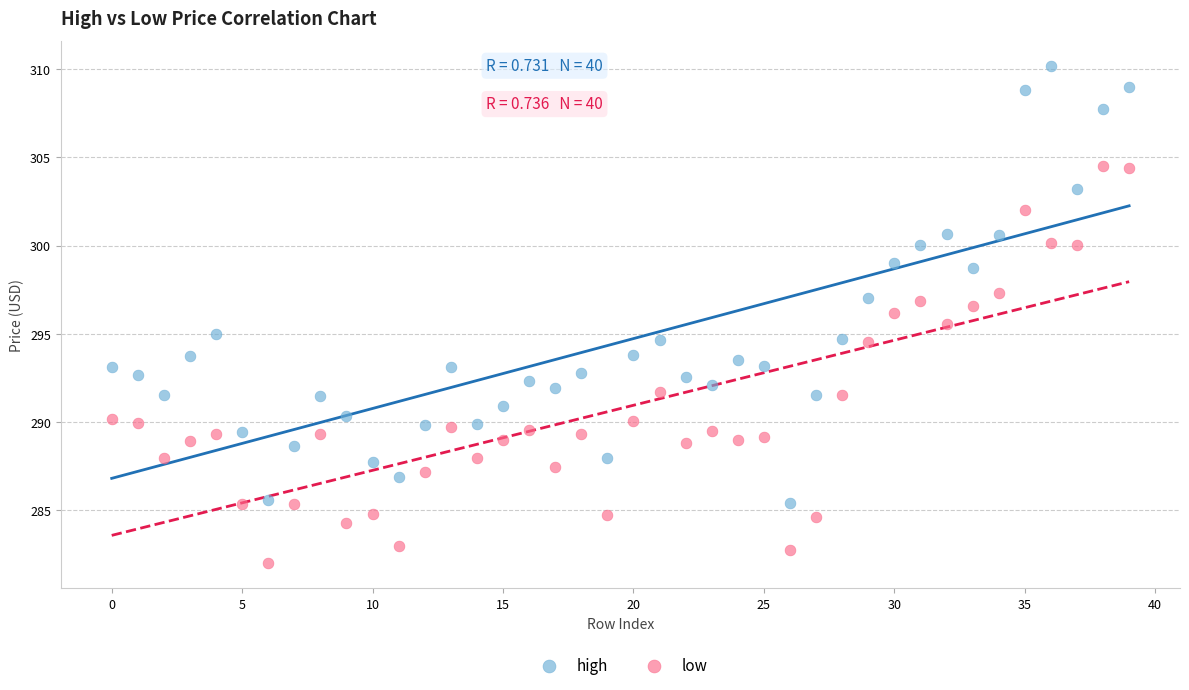

Which series contains the highest Y value?

high